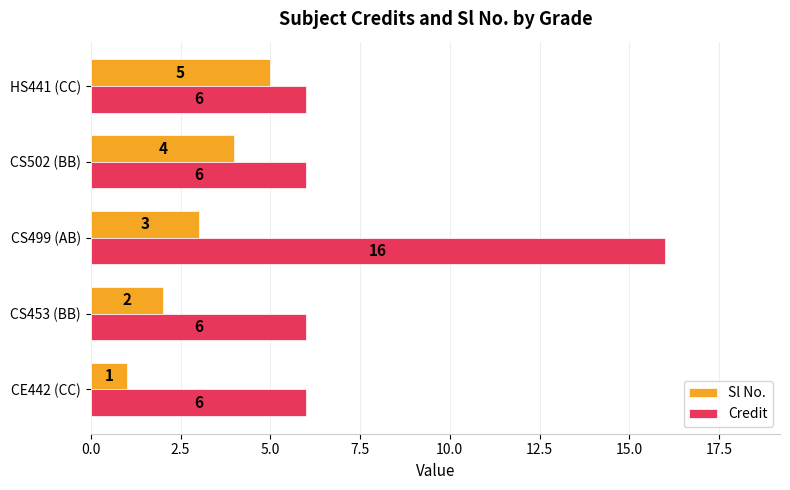

List the series in order of their overall mean, highest first.

Credit, Sl No.